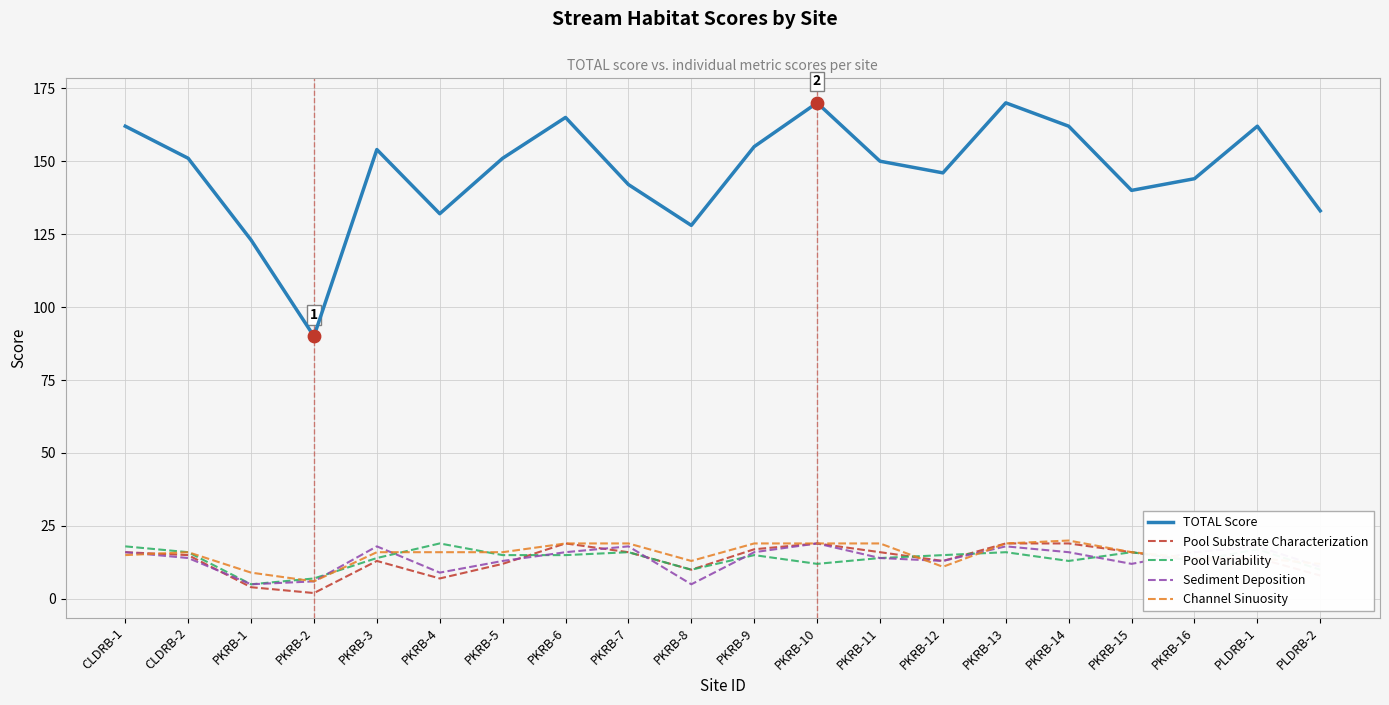

Which series has the largest total across all categories?

TOTAL Score